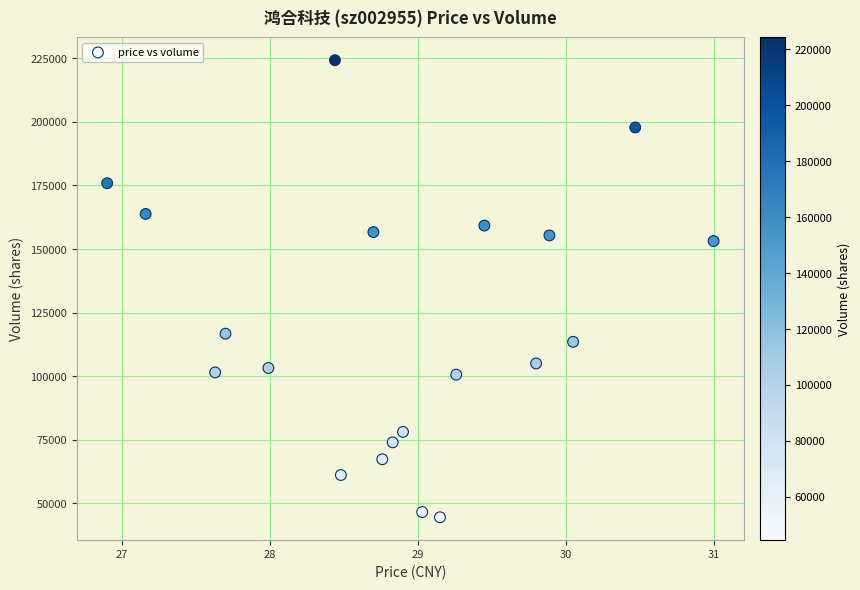

What is the range of Y values (max minus min)?

179816